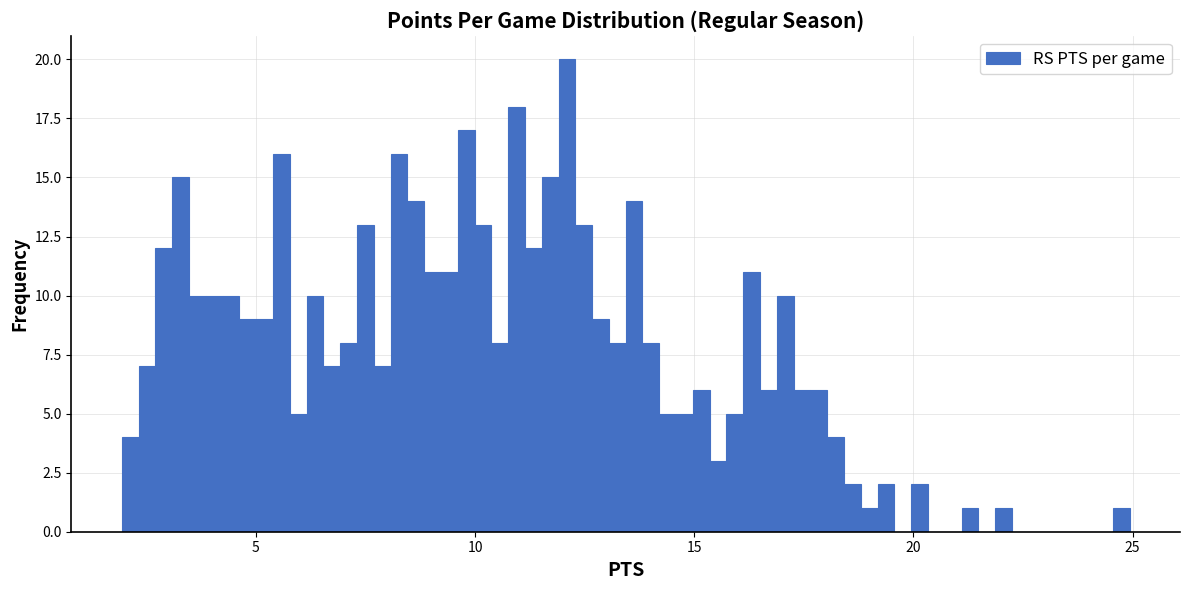

Around what value on the x-axis is the tallest bar? Give the approximate position of its centre, as read against the axis.

12.0